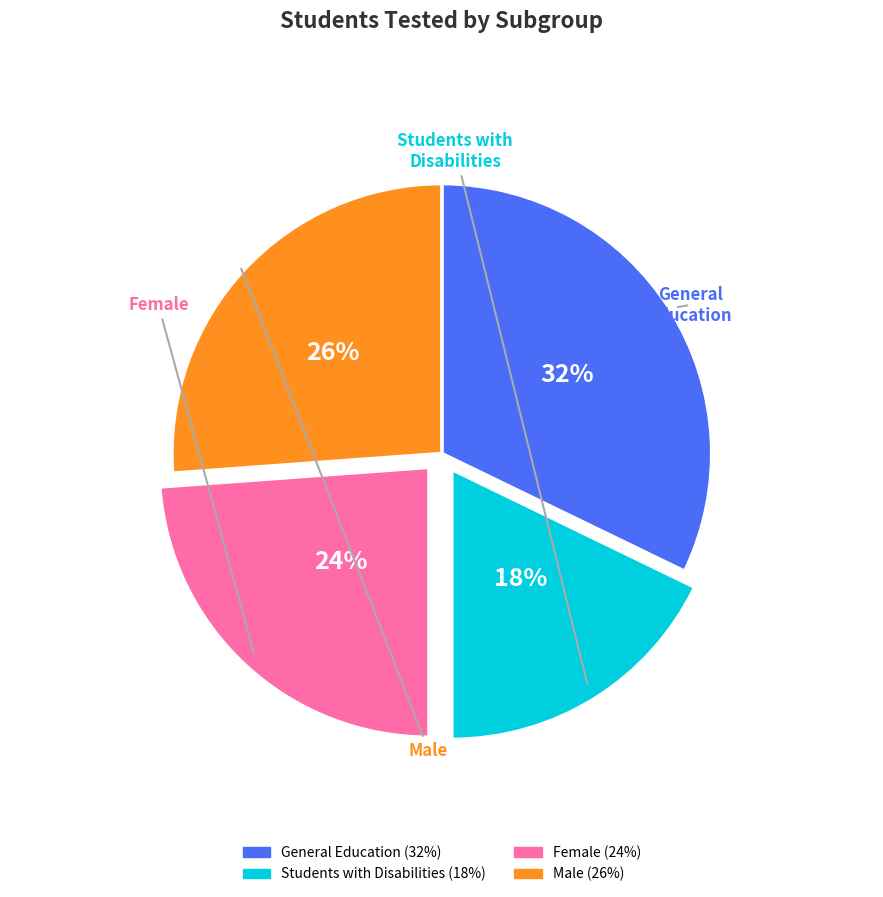

To the nearest percent, what is the difference between the largest and smallest slice percentages?

14%